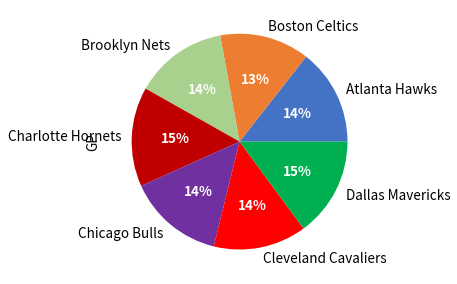

Do Atlanta Hawks and Cleveland Cavaliers together represent more than half of the pie?

No